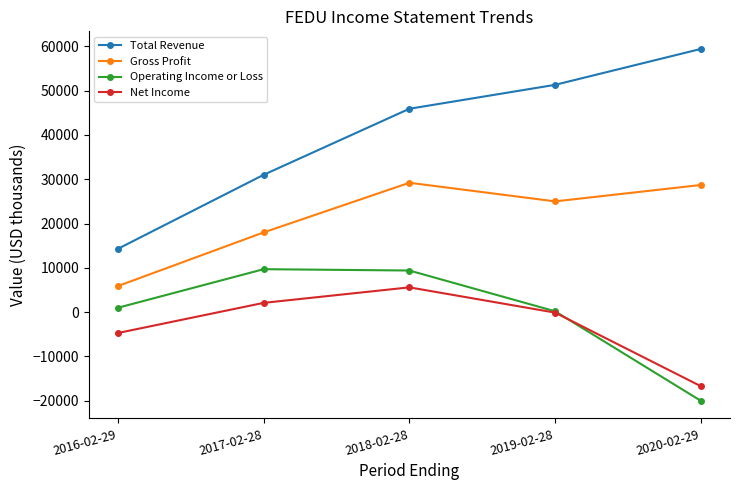

Which label corresponds to the largest value in the chart?

2020-02-29